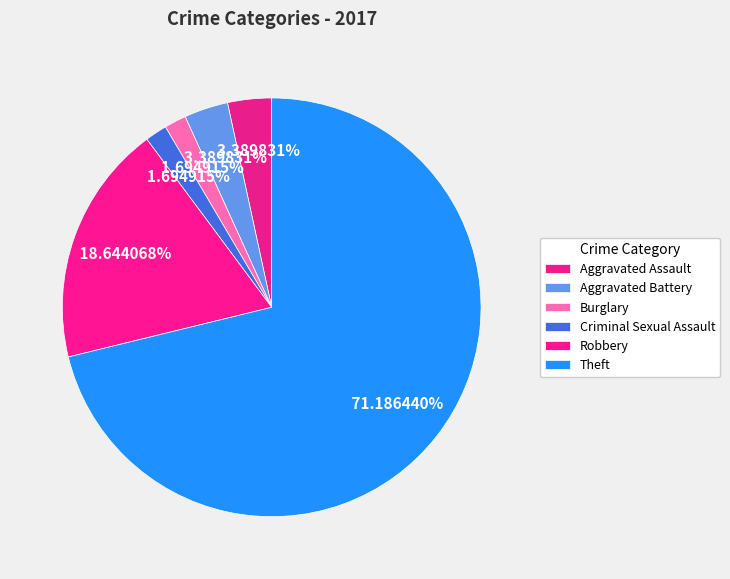

What portion of the pie excludes Theft?

28.8%